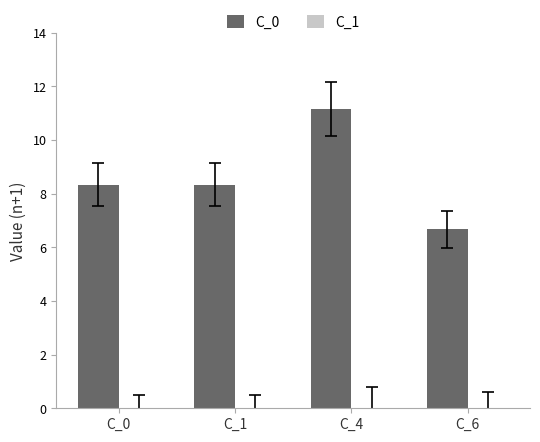

True or false: the data shows 19.6 at C_4.

False